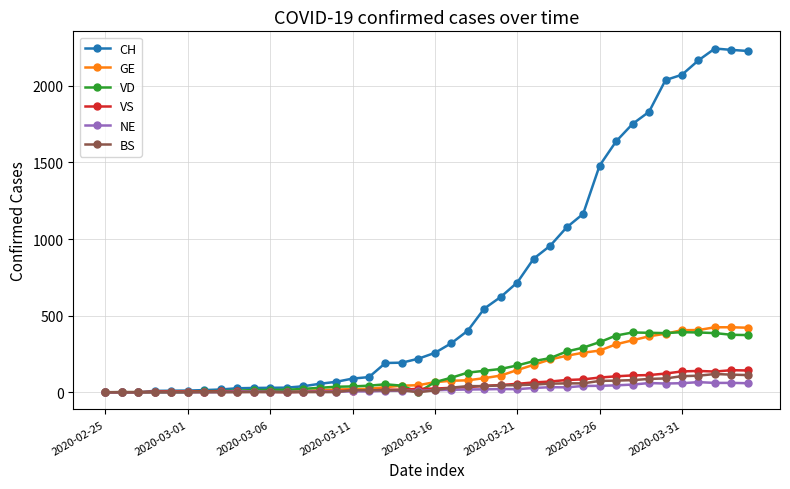

Which series has the widest spread of values?

CH